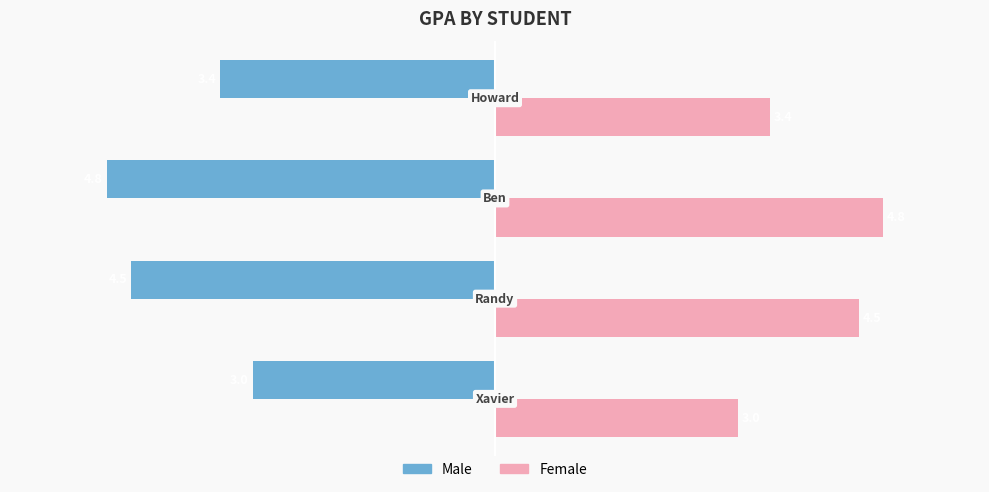

Rank the series by their maximum value, from lowest to highest.

Male, Female